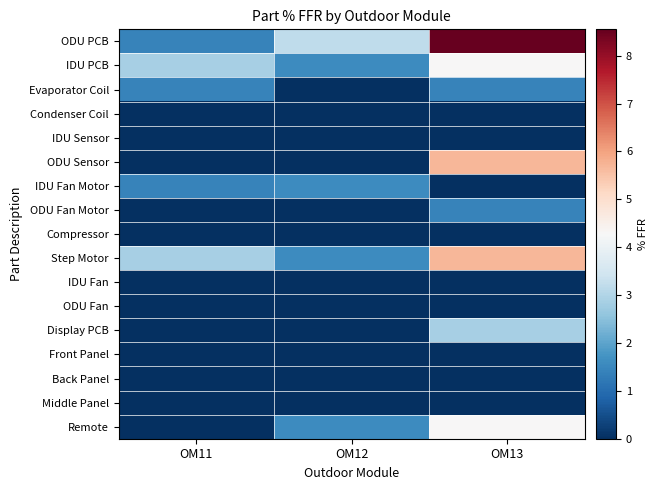

At which category does the chart reach its peak across all series?

OM13